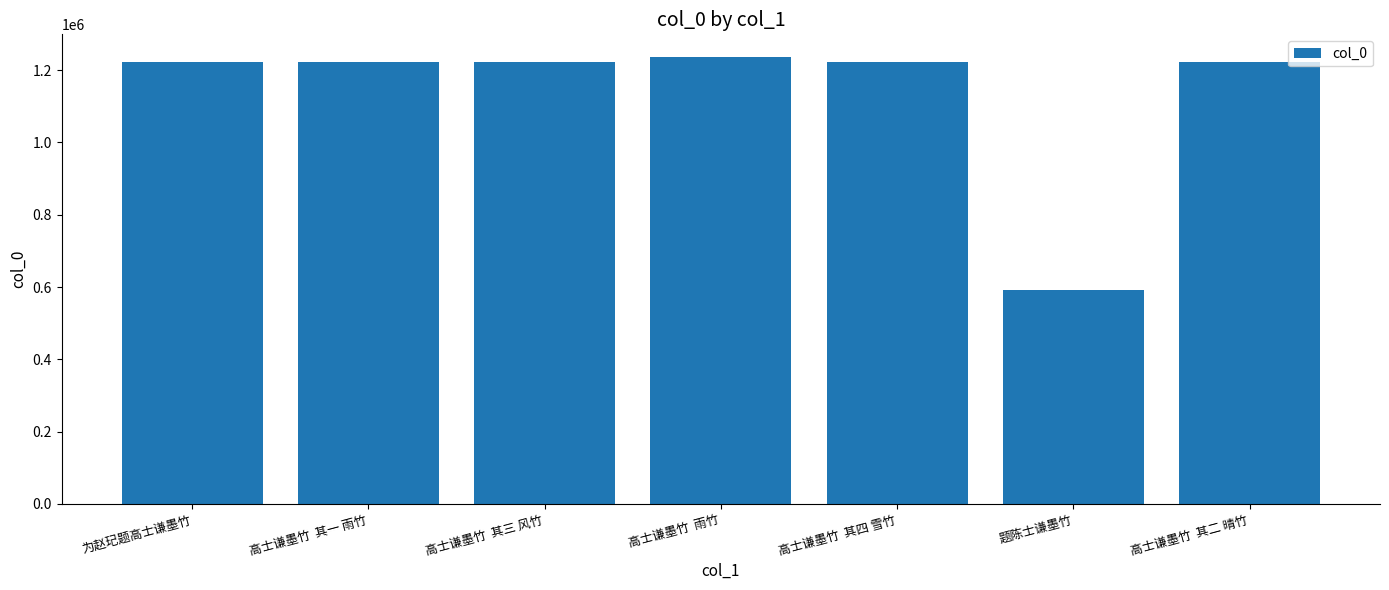

The value at 高士谦墨竹  其三 风竹 is 1221056. True or false?

True